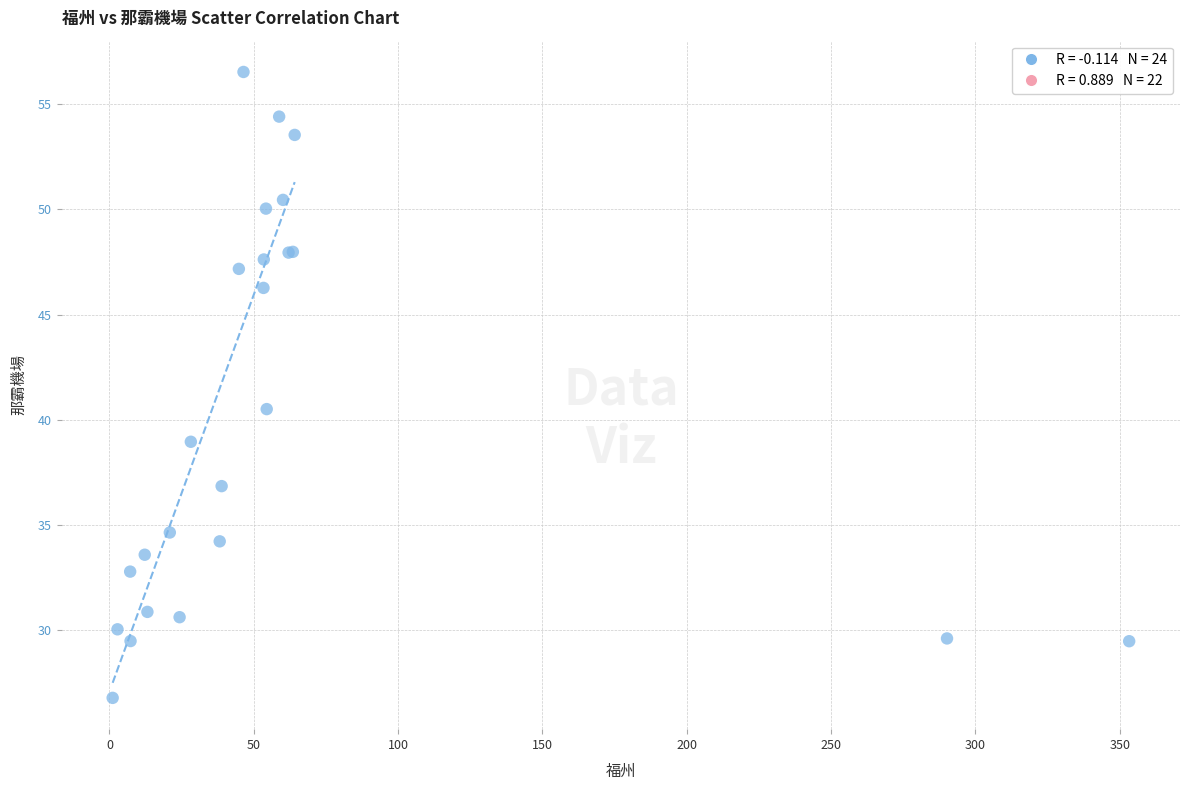

What Y value in the scatter plot is closest to 41?

40.5